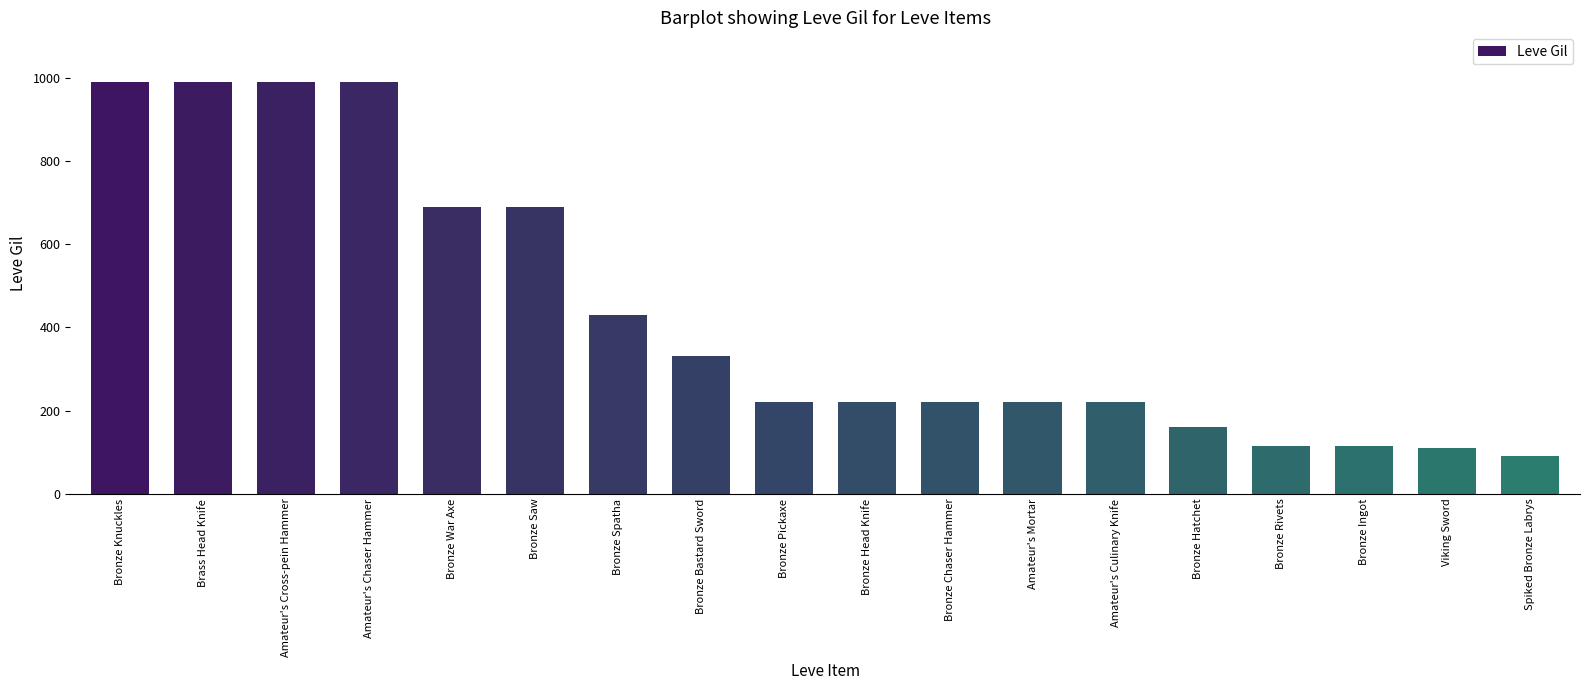

How many values are below 220?

5